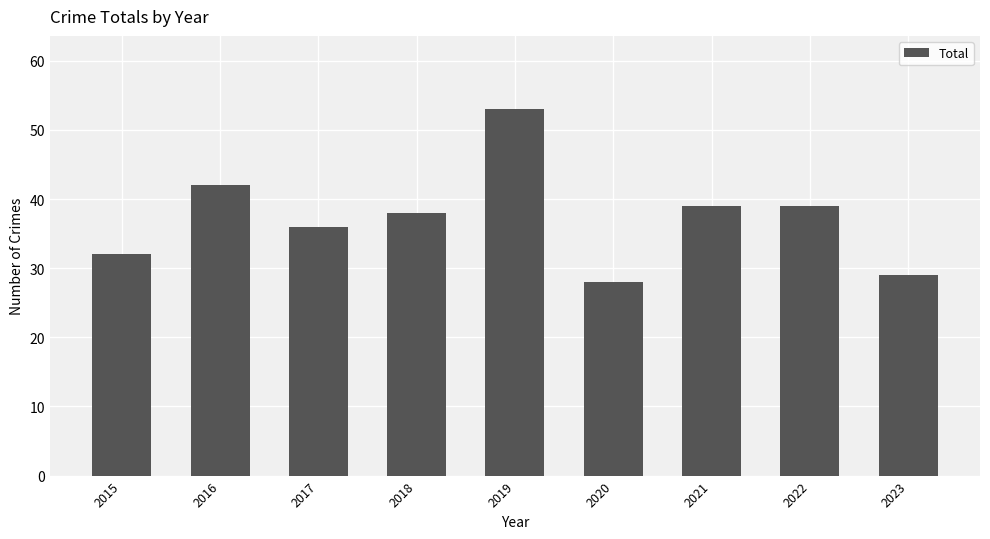

What is the value of the 6th bar from the left?

28